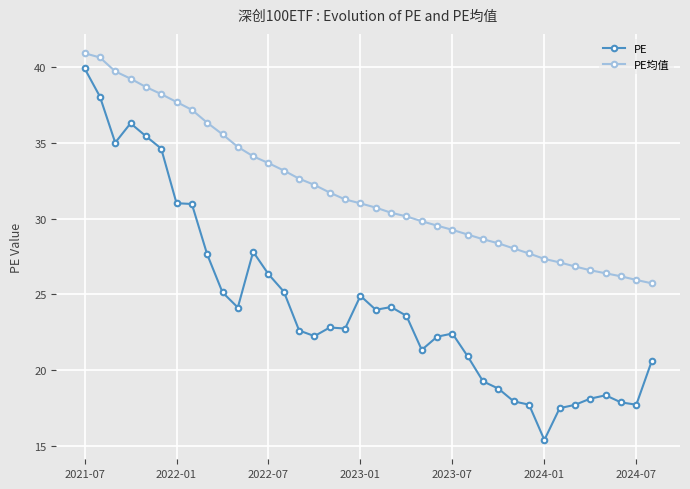

What is the value of the PE均值 point at the 27th from the left?

28.6